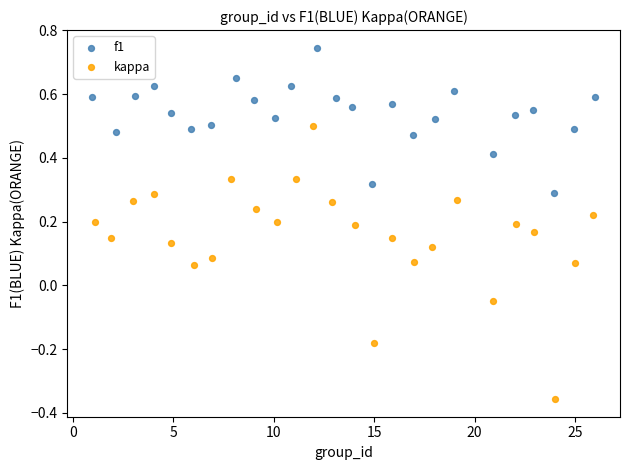

What are all the series names shown in the legend?

f1, kappa